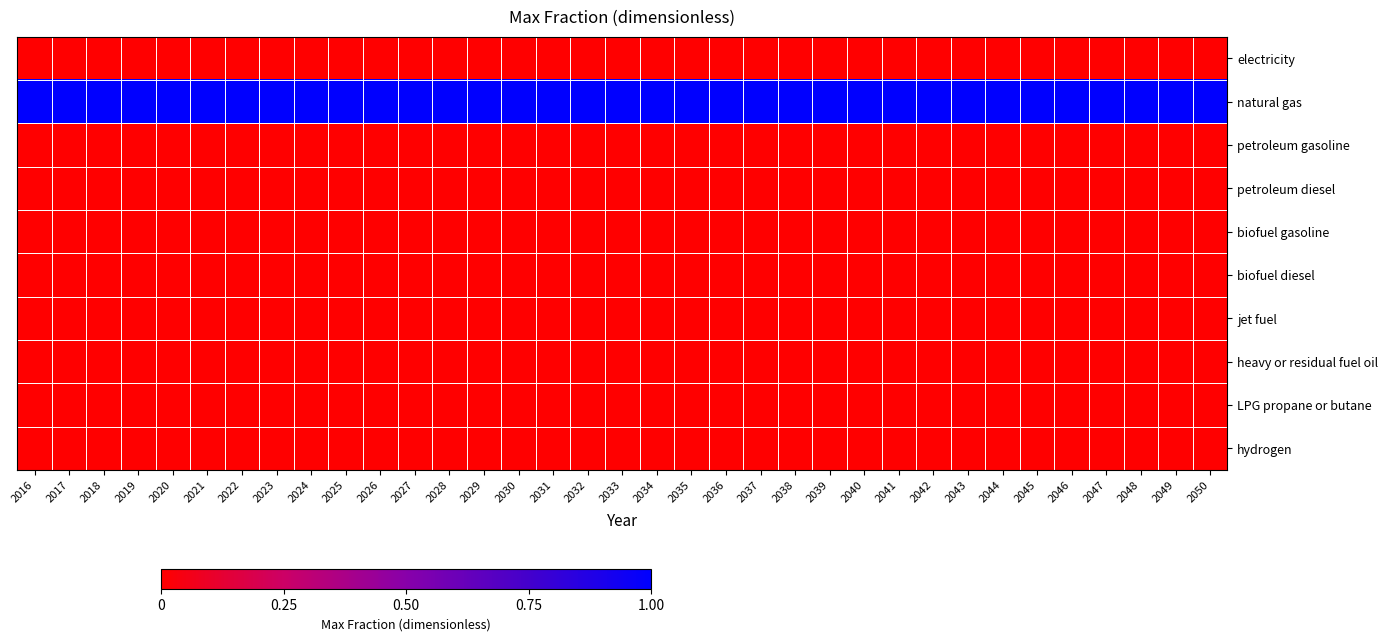

Between 2042 and 2045, which series saw the biggest shift?

electricity